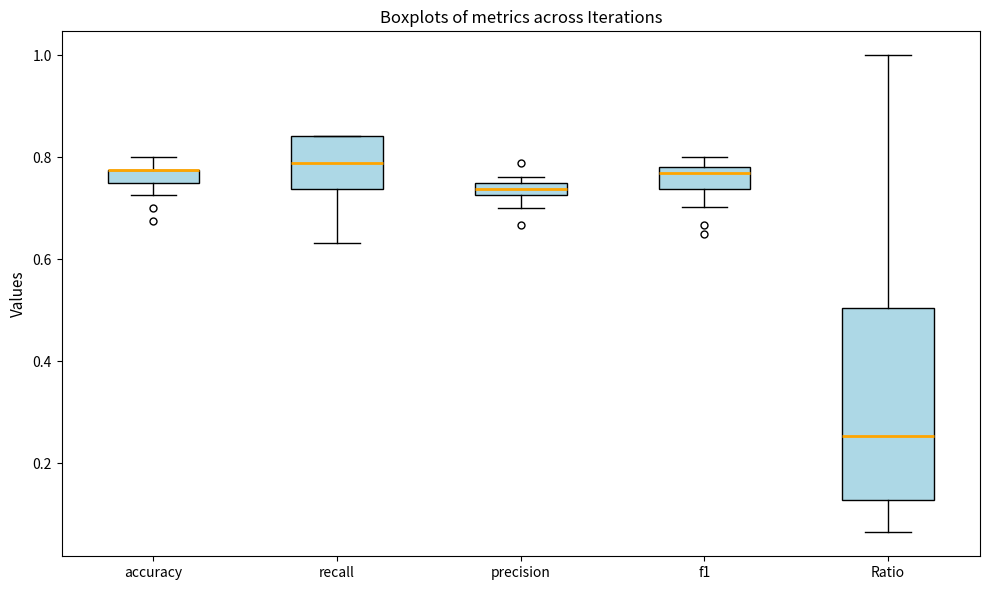

Comparing the boxes themselves (not the whiskers), which one is the tallest?

Ratio